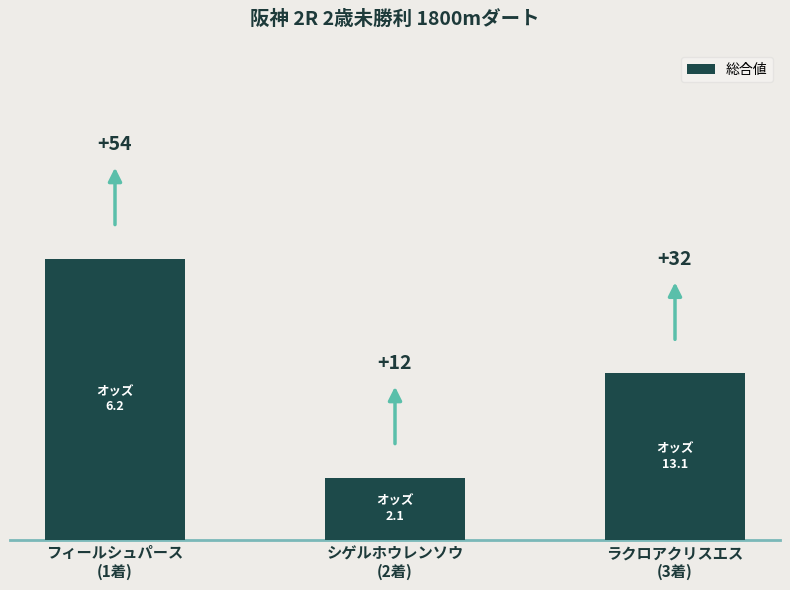

What is the value of the 2nd bar from the left?

12